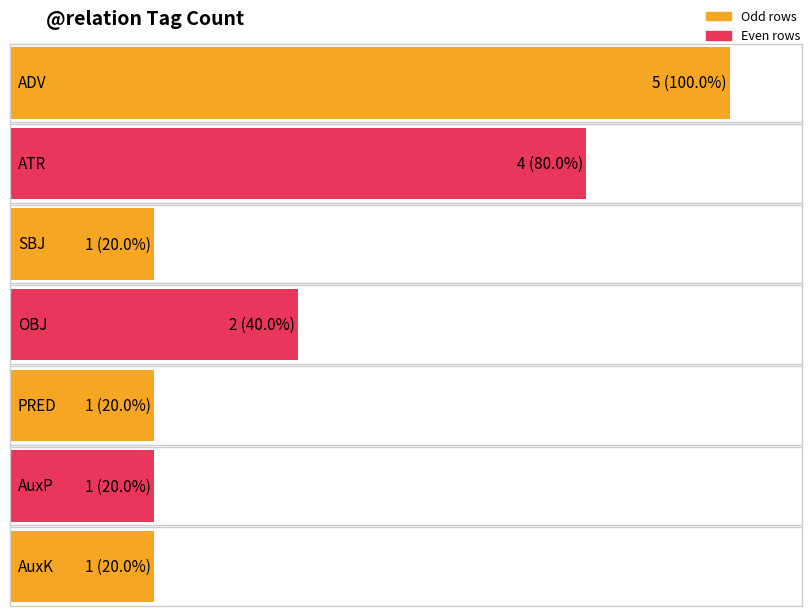

What is the value of the 2nd bar from the left?

4